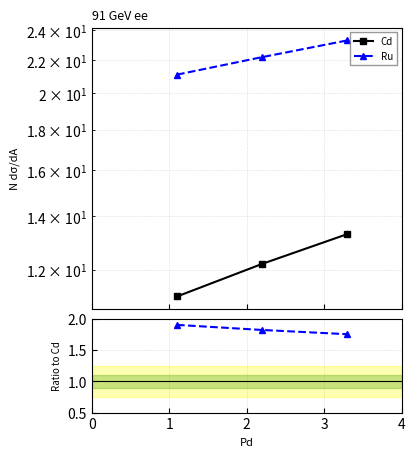

How many Ru values are between 1 and 2?

3